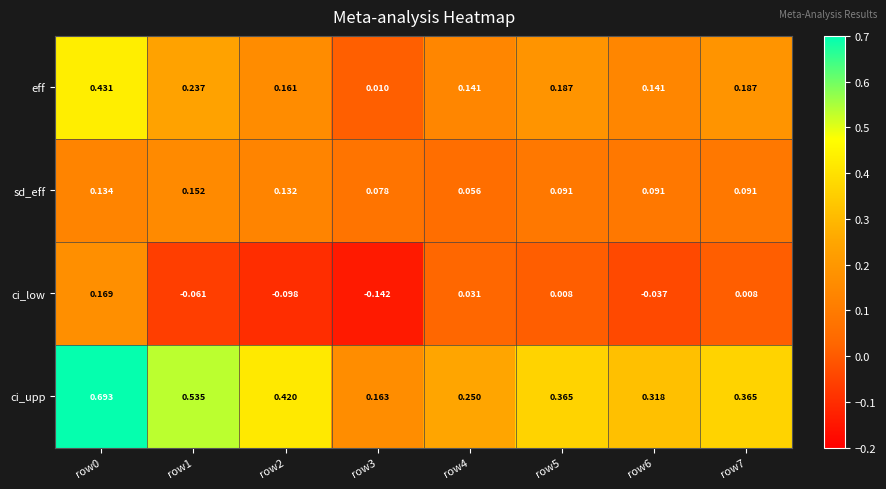

Which series has the widest spread of values?

ci_upp